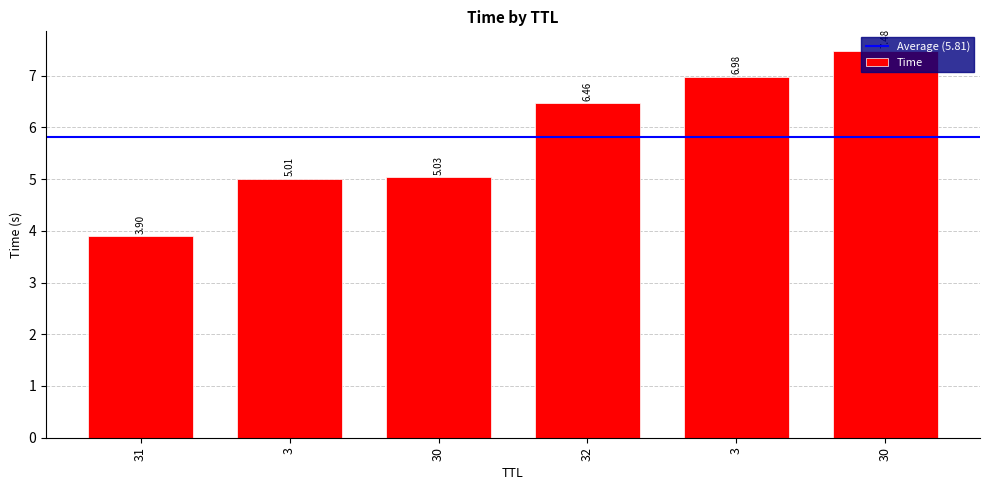

How many categories are shown in the chart?

6